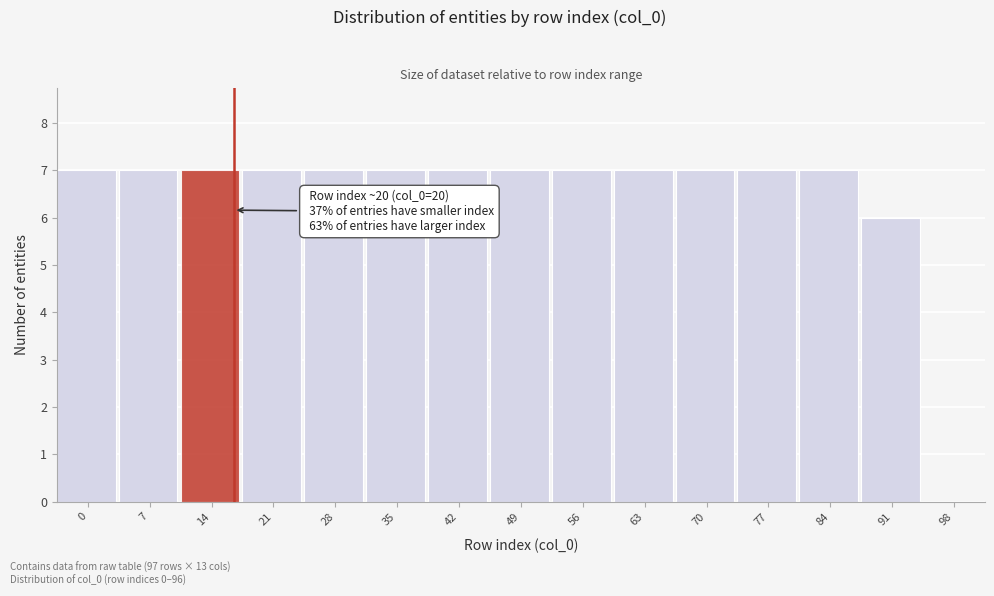

Reading right to left, extract all data points from this chart.

98=0	91=6	84=7	77=7	70=7	63=7	56=7	49=7	42=7	35=7	28=7	21=7	14=7	7=7	0=7